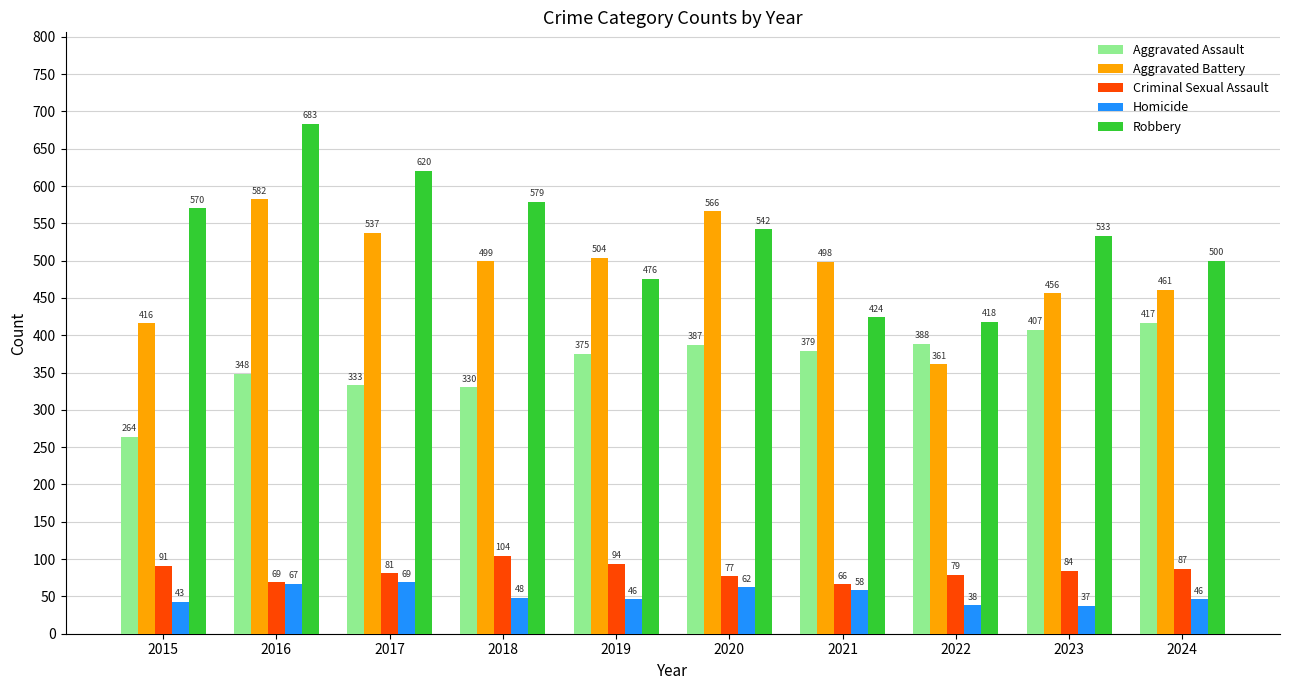

What is the average value of the Criminal Sexual Assault series?

83